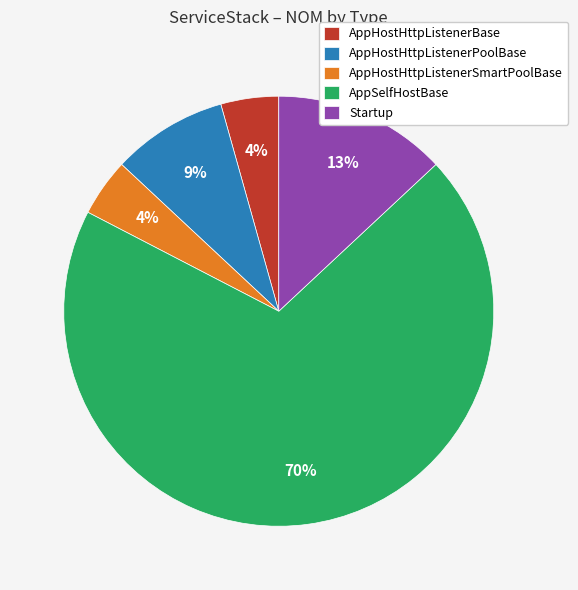

The AppHostHttpListenerBase slice represents 14% of the pie. True or false?

False